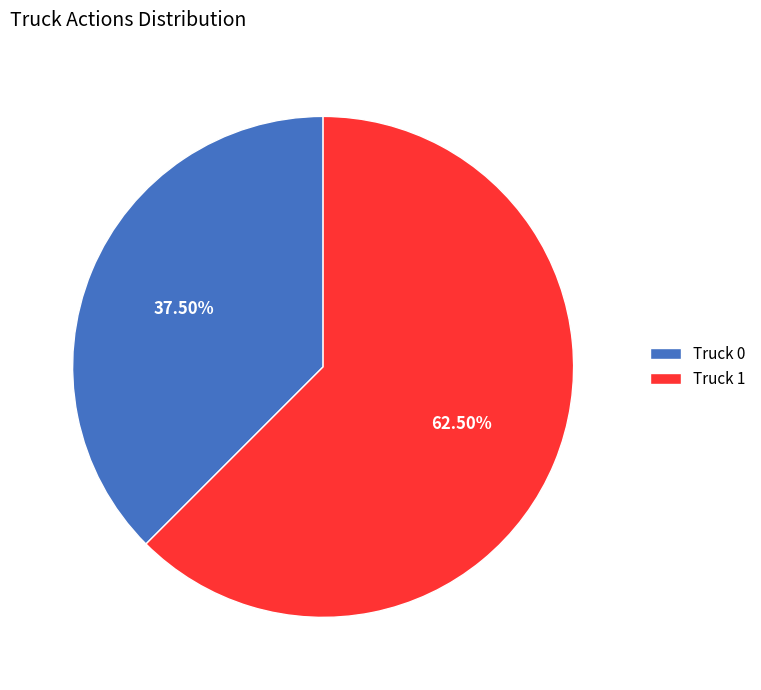

Do Truck 1 and Truck 0 together represent more than half of the pie?

Yes